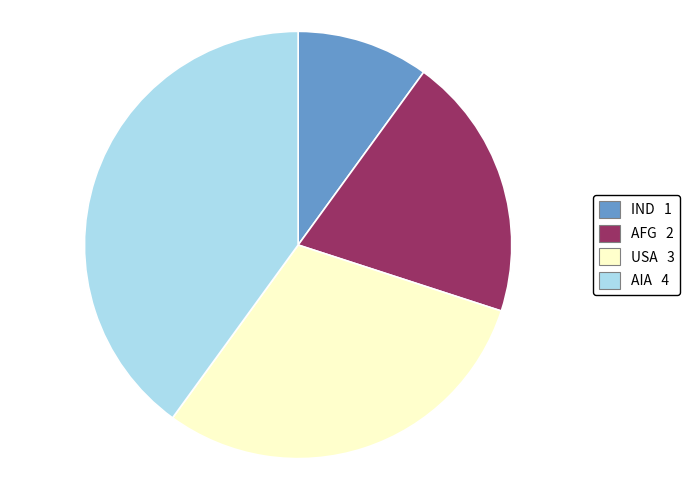

Does USA 3 represent more than half of the total?

No